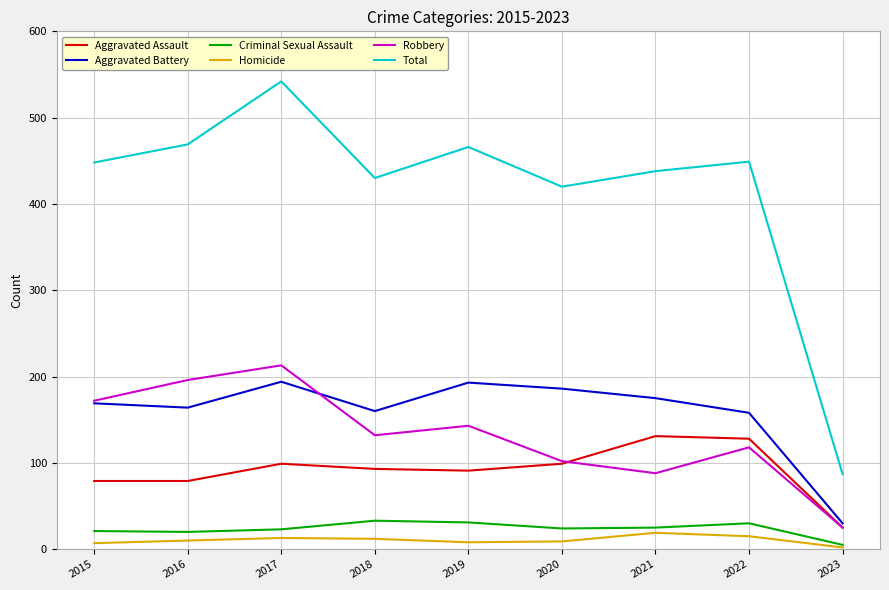

What is the difference between the Criminal Sexual Assault values at 2017 and 2016?

3